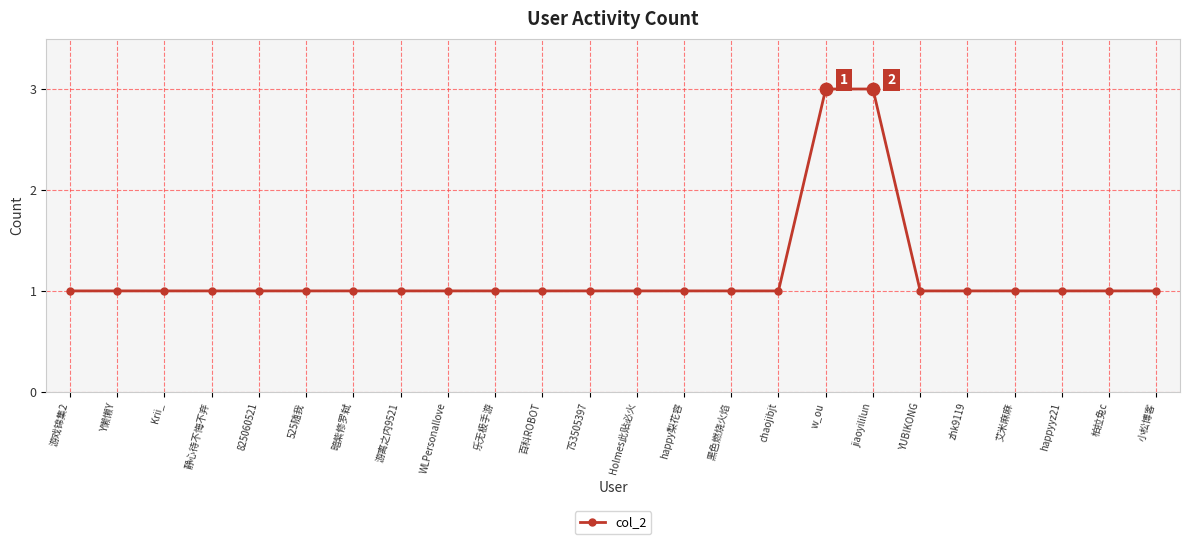

What is the ratio of the value at chaojibjt to the value at Krii_?

1.0